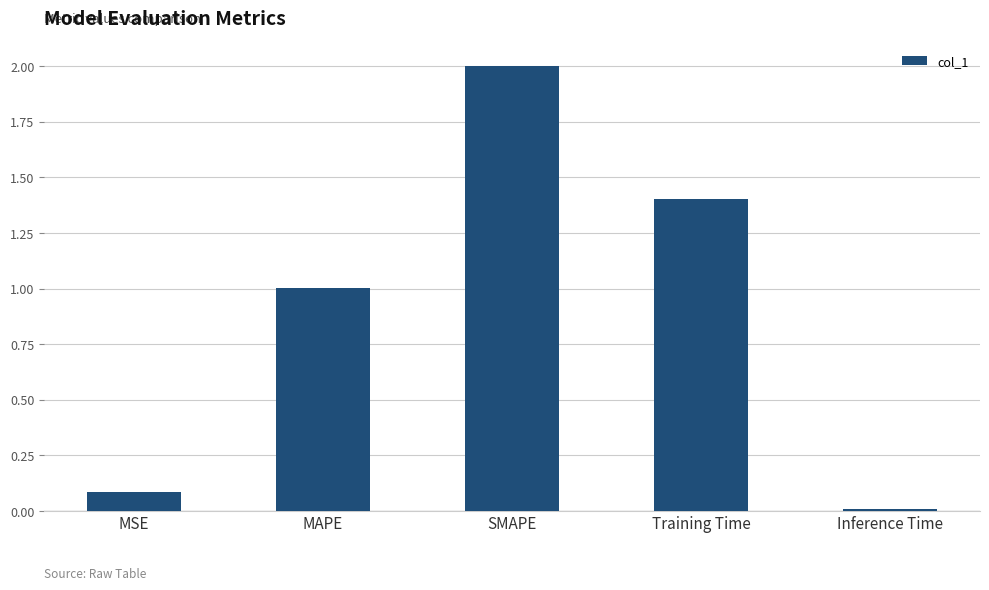

Rank the categories by value from lowest to highest.

Inference Time, MSE, MAPE, Training Time, SMAPE